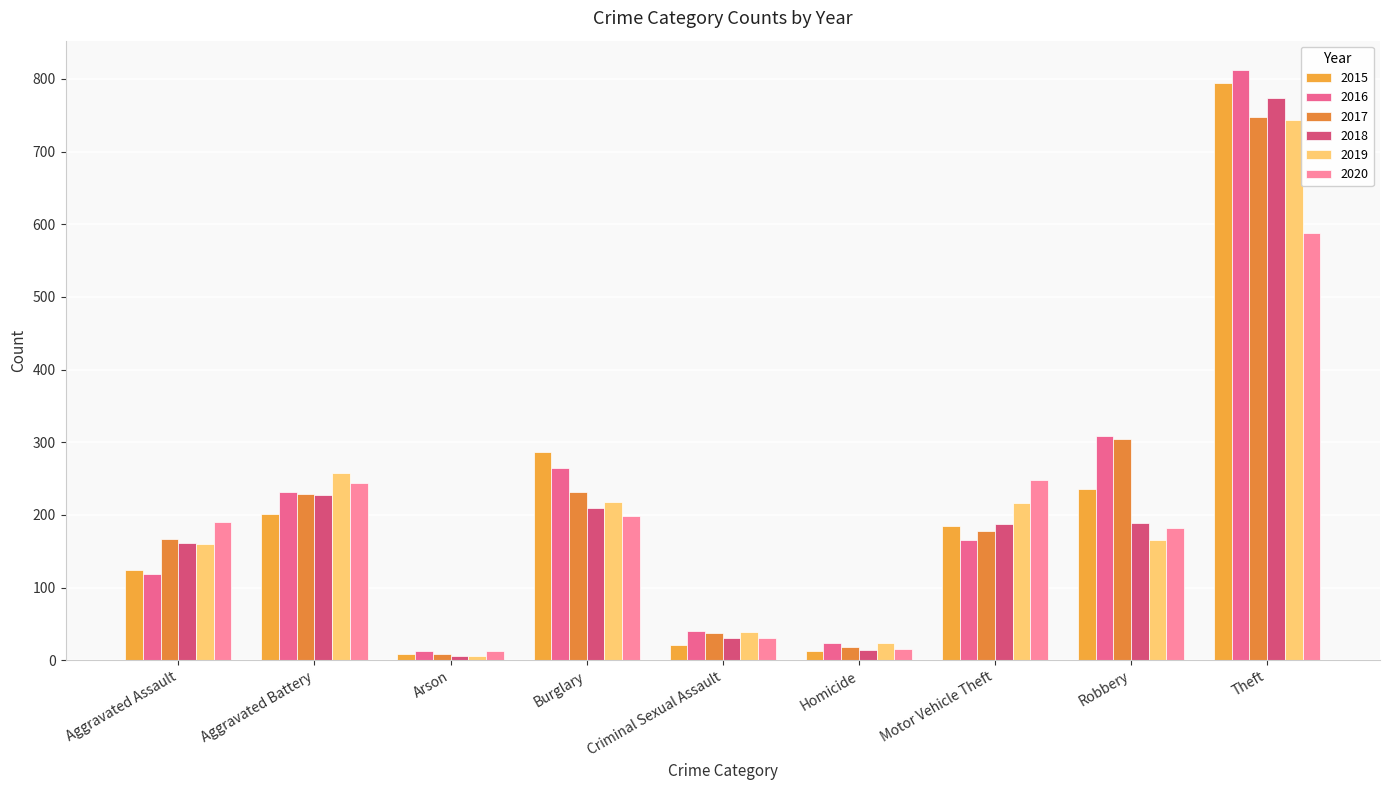

What are all the series names shown in the legend?

2015, 2016, 2017, 2018, 2019, 2020